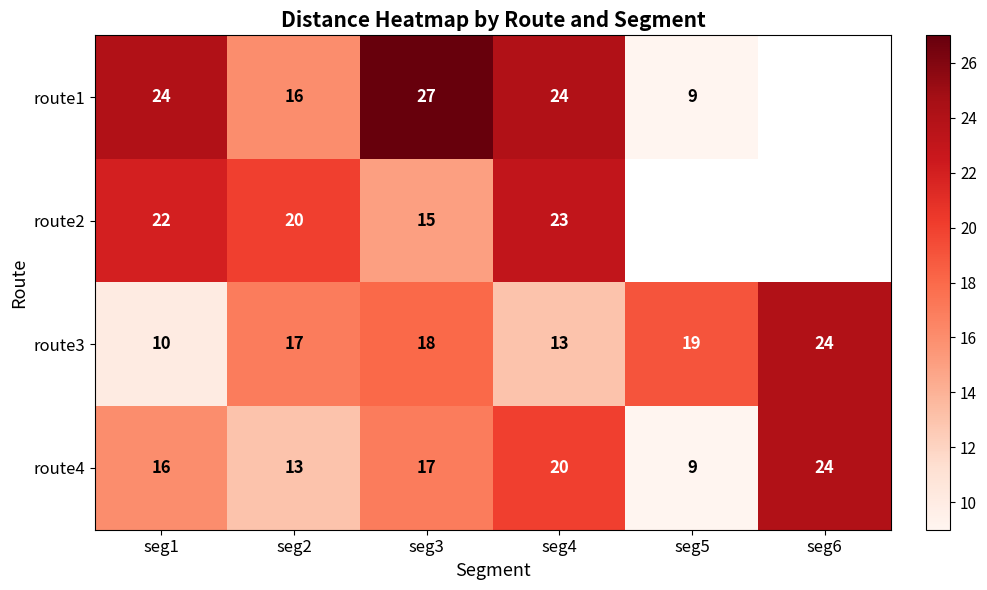

What is the maximum value for route4?

24